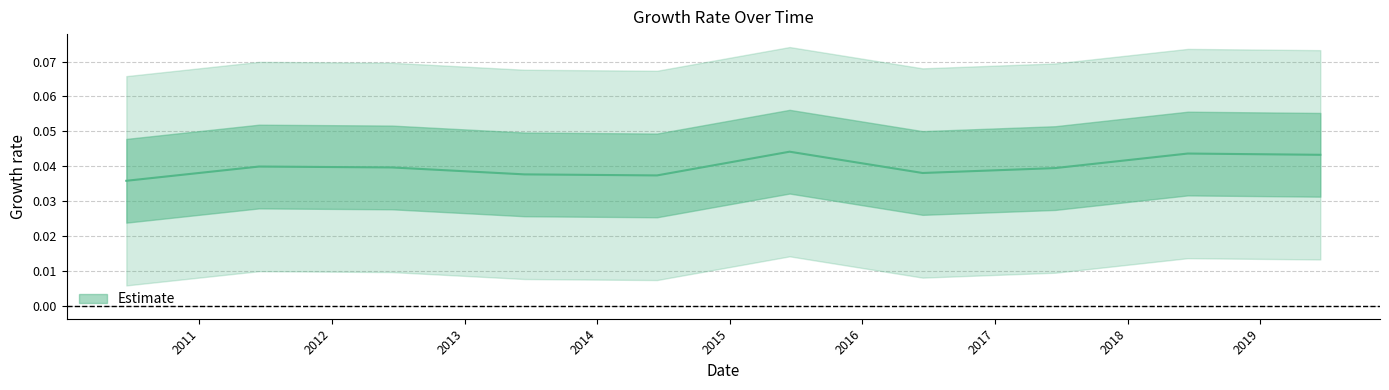

How many lines are shown in the chart?

1